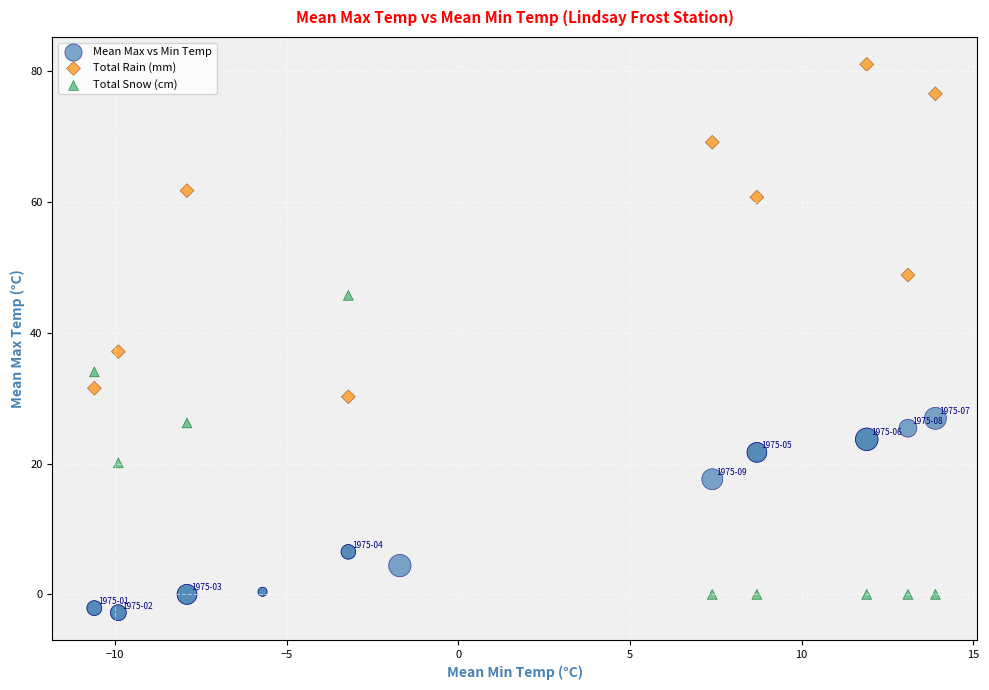

Which series reaches the maximum Y coordinate?

Total Rain (mm)